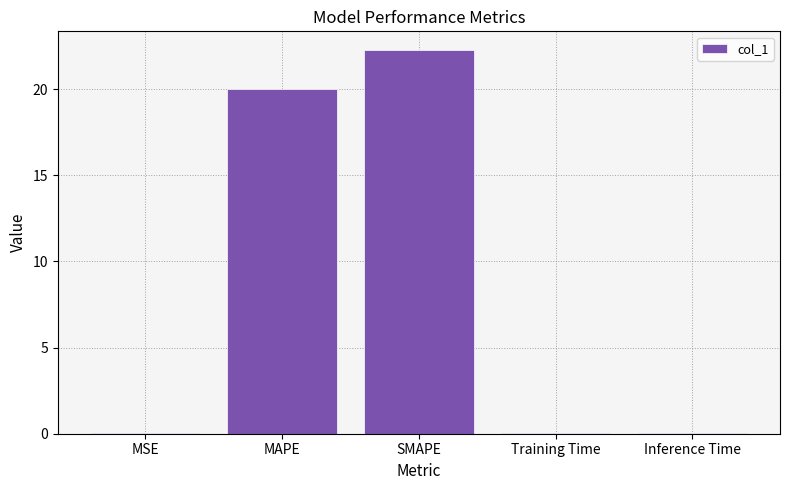

The value at MSE is 0.0. True or false?

True